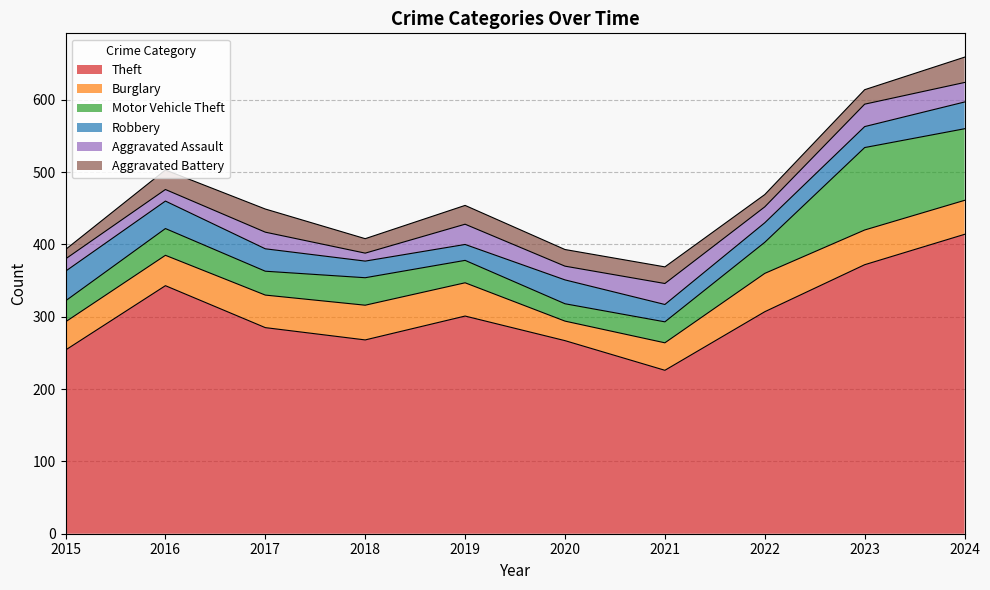

What is the value of the Aggravated Battery point at the 7th from the left?

23